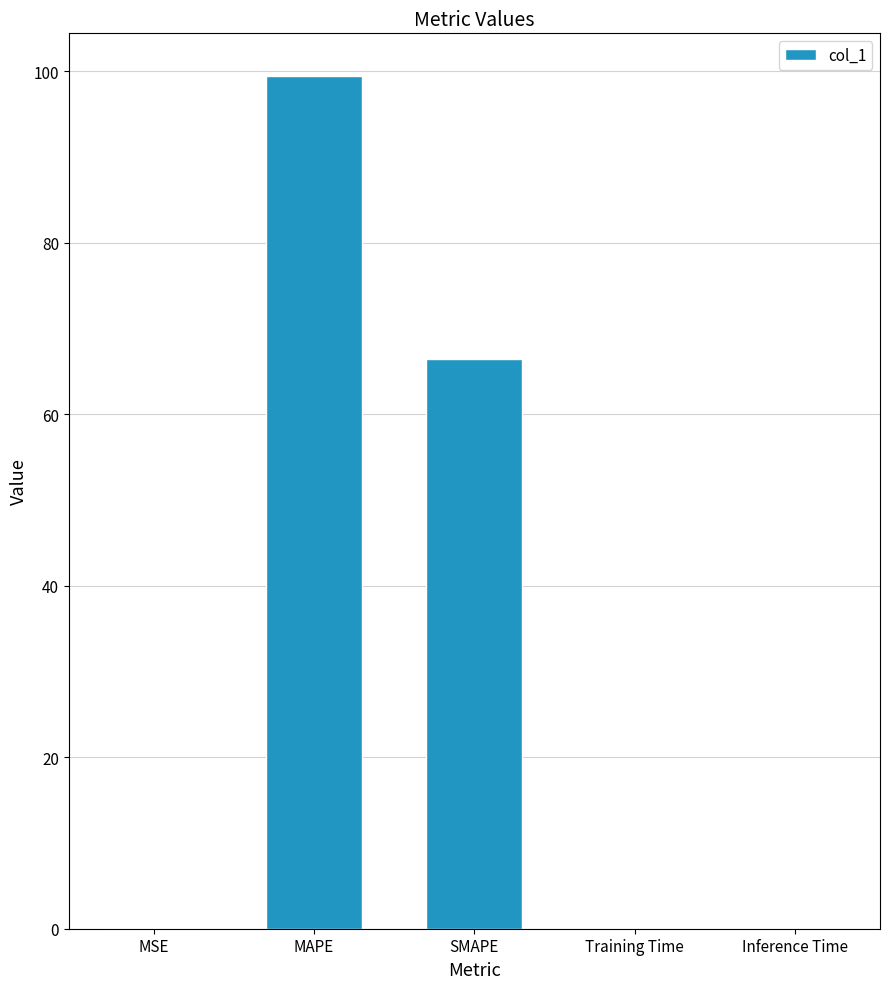

What is the maximum value shown in the chart?

99.4